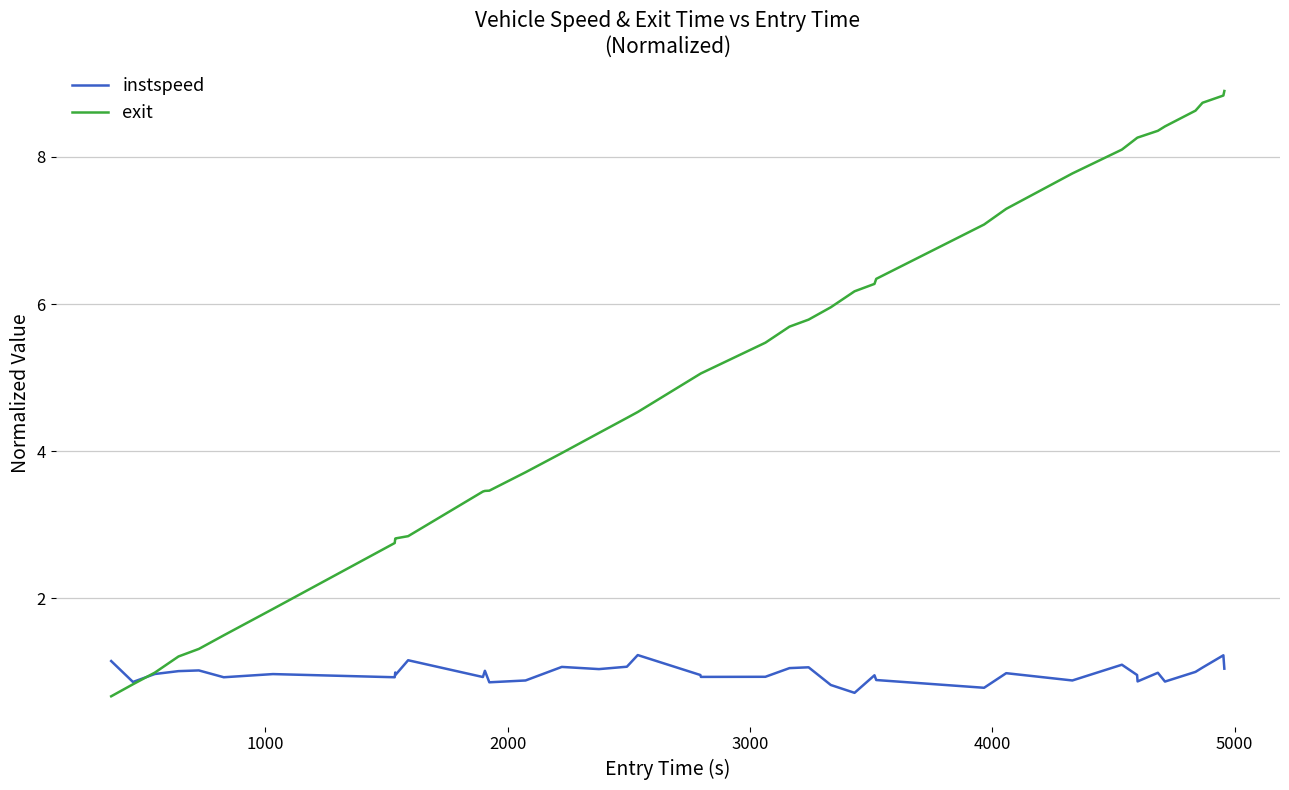

Which series has the widest spread of values?

exit